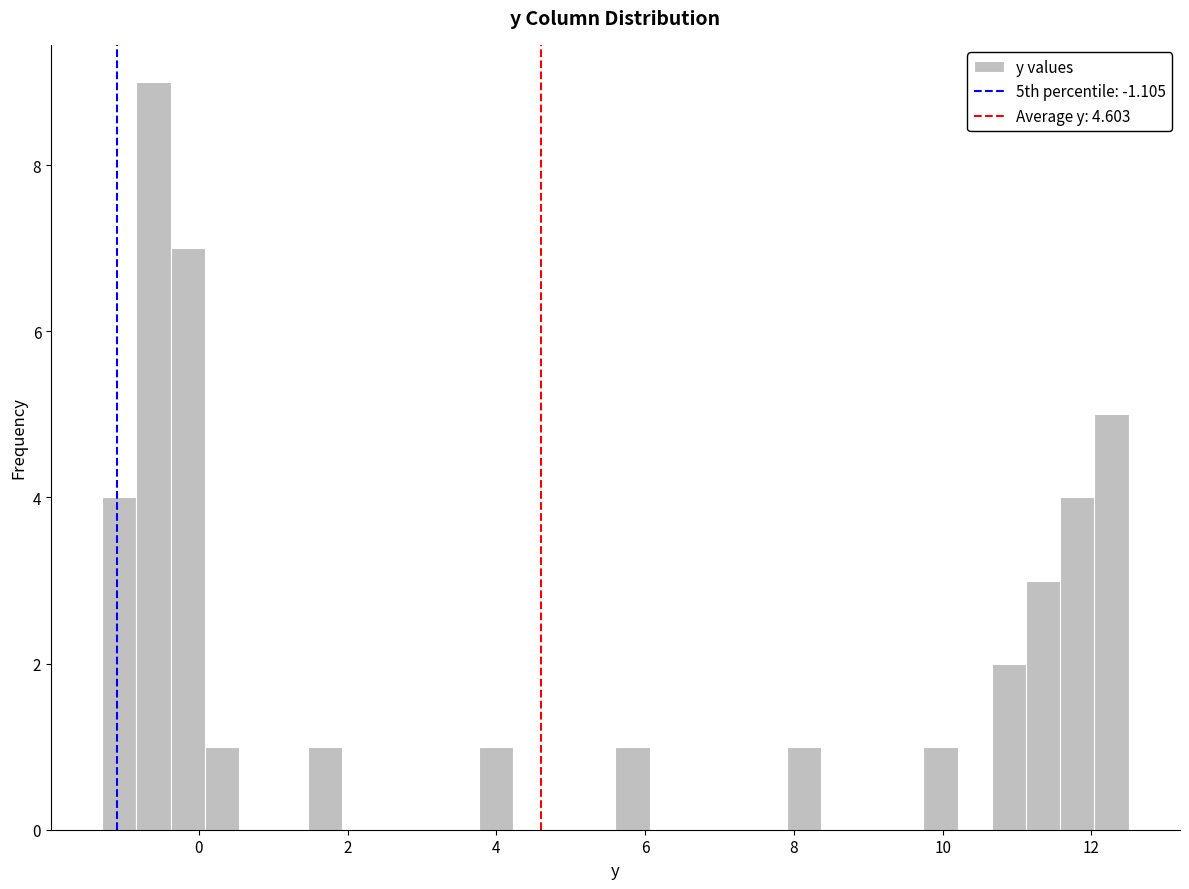

Around what value on the x-axis is the tallest bar? Give the approximate position of its centre, as read against the axis.

-0.6